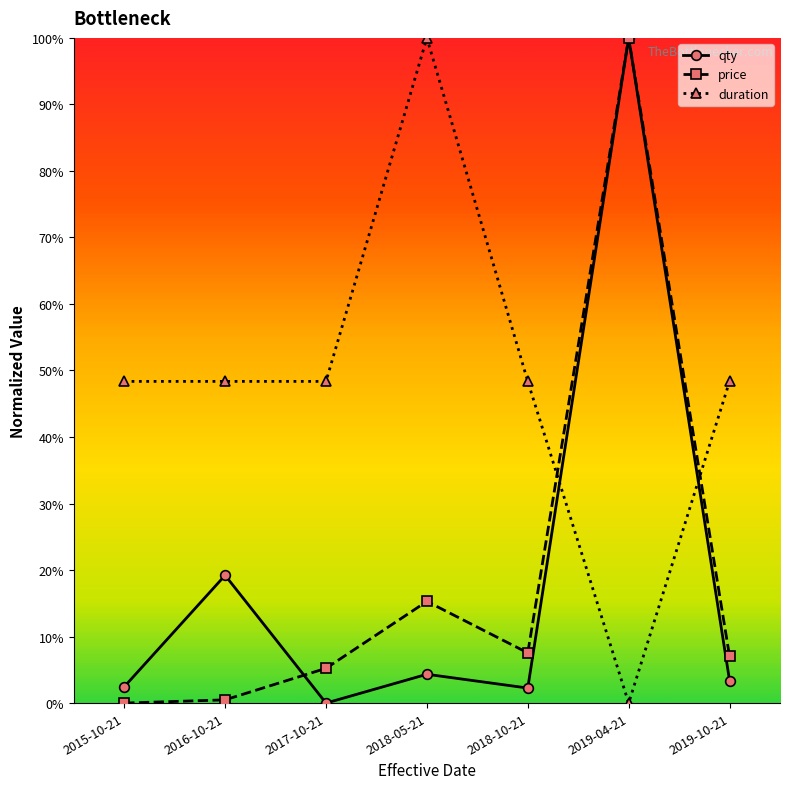

What is the difference between the duration values at 2019-04-21 and 2019-10-21?

0.5